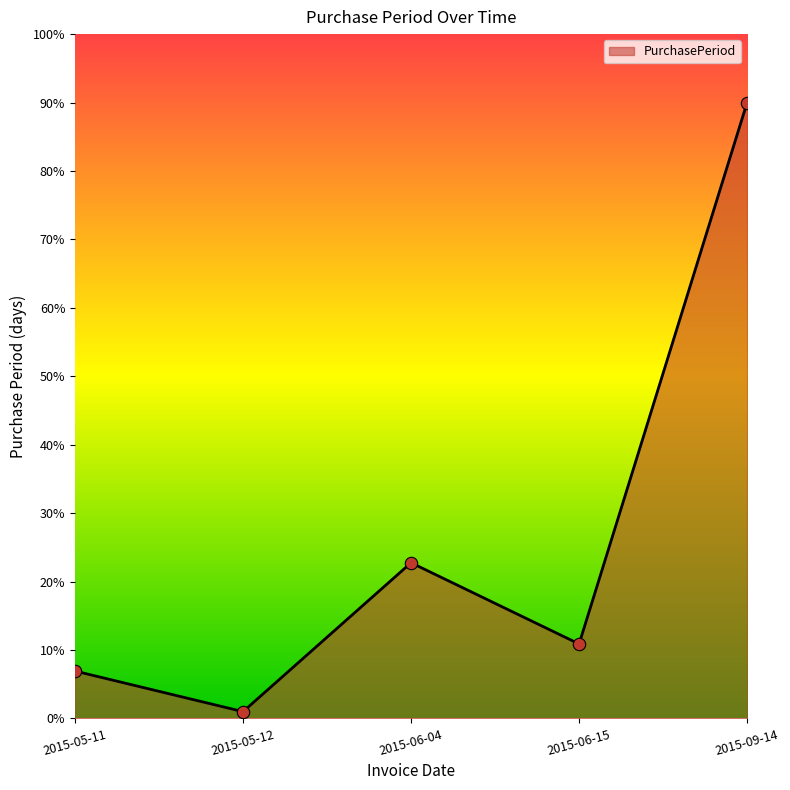

What is the change in value from 2015-05-11 to 2015-09-14?

+83.1